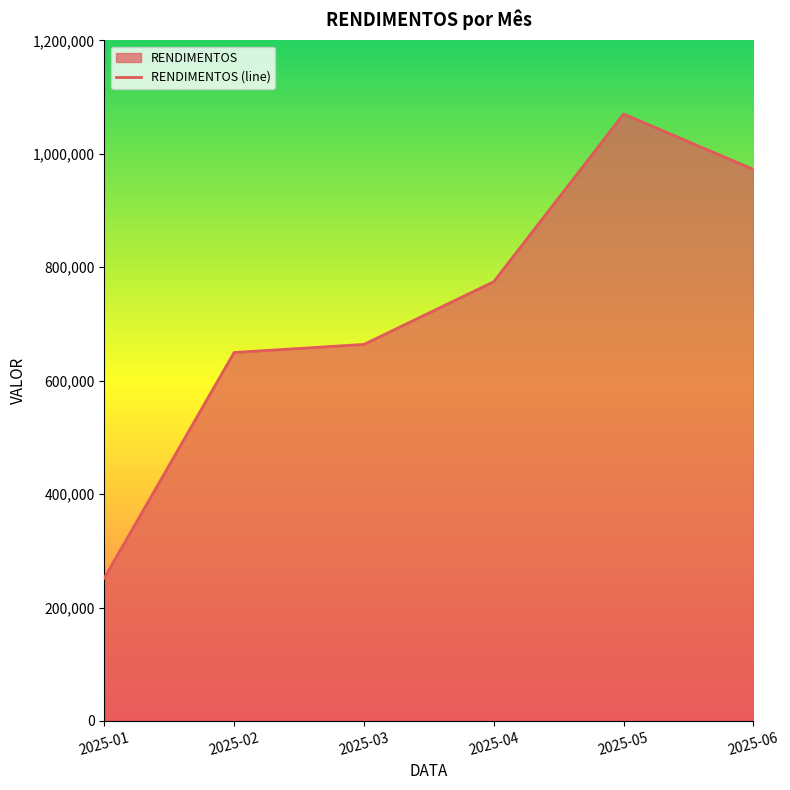

List the labels in order of value, largest first.

2025-05, 2025-06, 2025-04, 2025-03, 2025-02, 2025-01